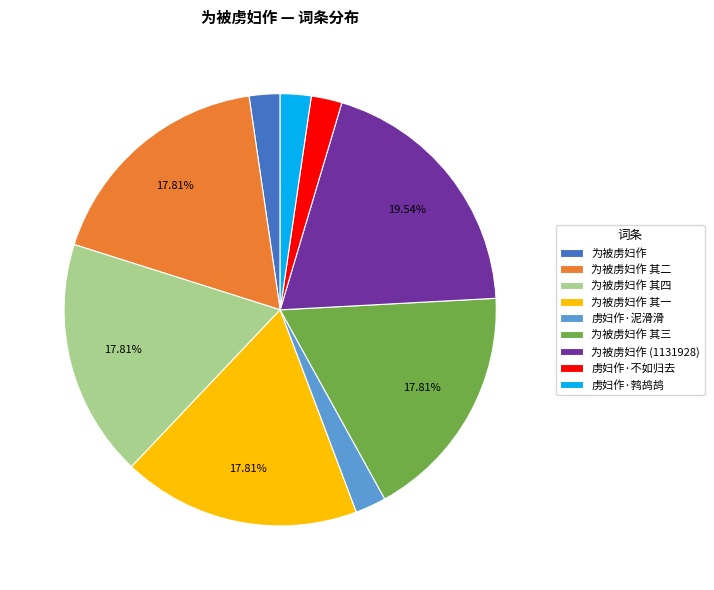

Count the number of slices in the pie.

9